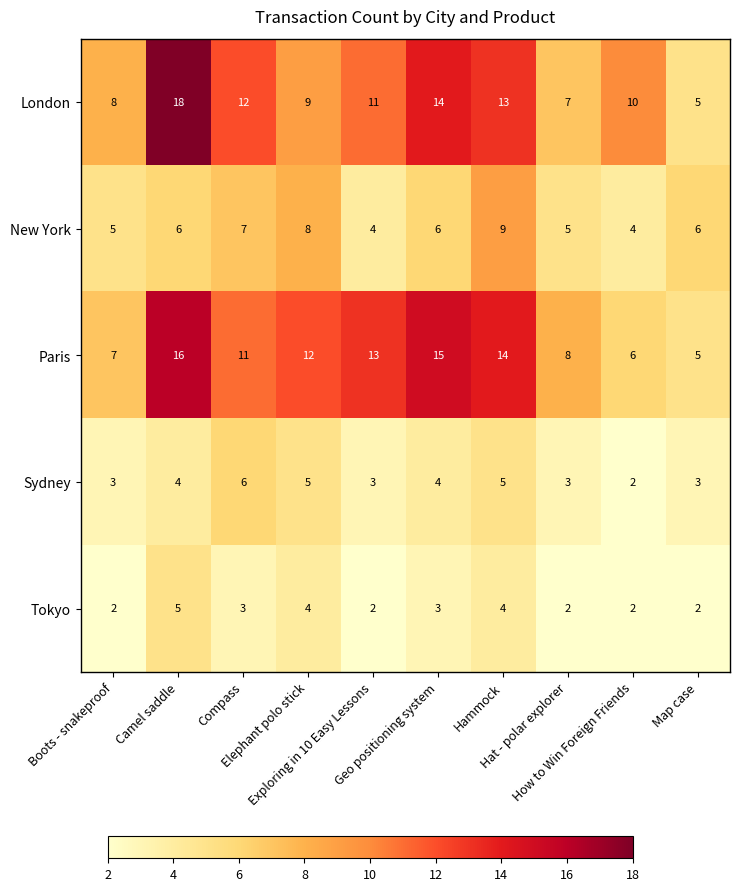

Count the Sydney values in the range 3 to 5.

8